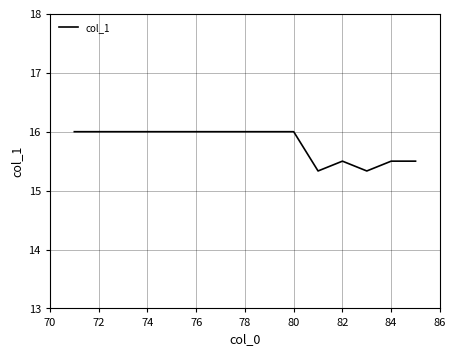

Count the values in the range 15 to 16.

15